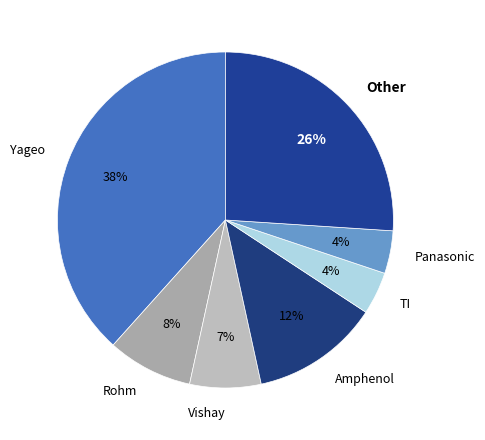

To the nearest percent, what portion does Panasonic represent?

4%